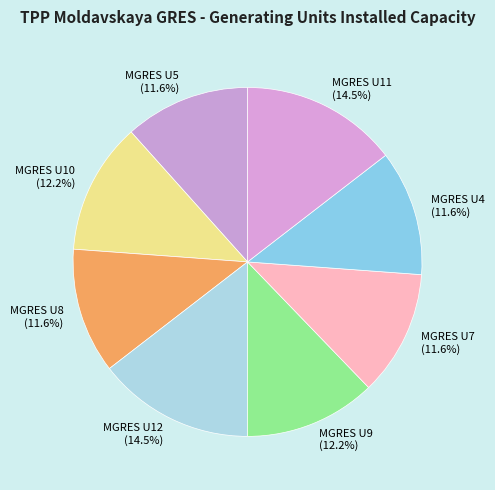

Between MGRES U12 and MGRES U4, which is larger?

MGRES U12